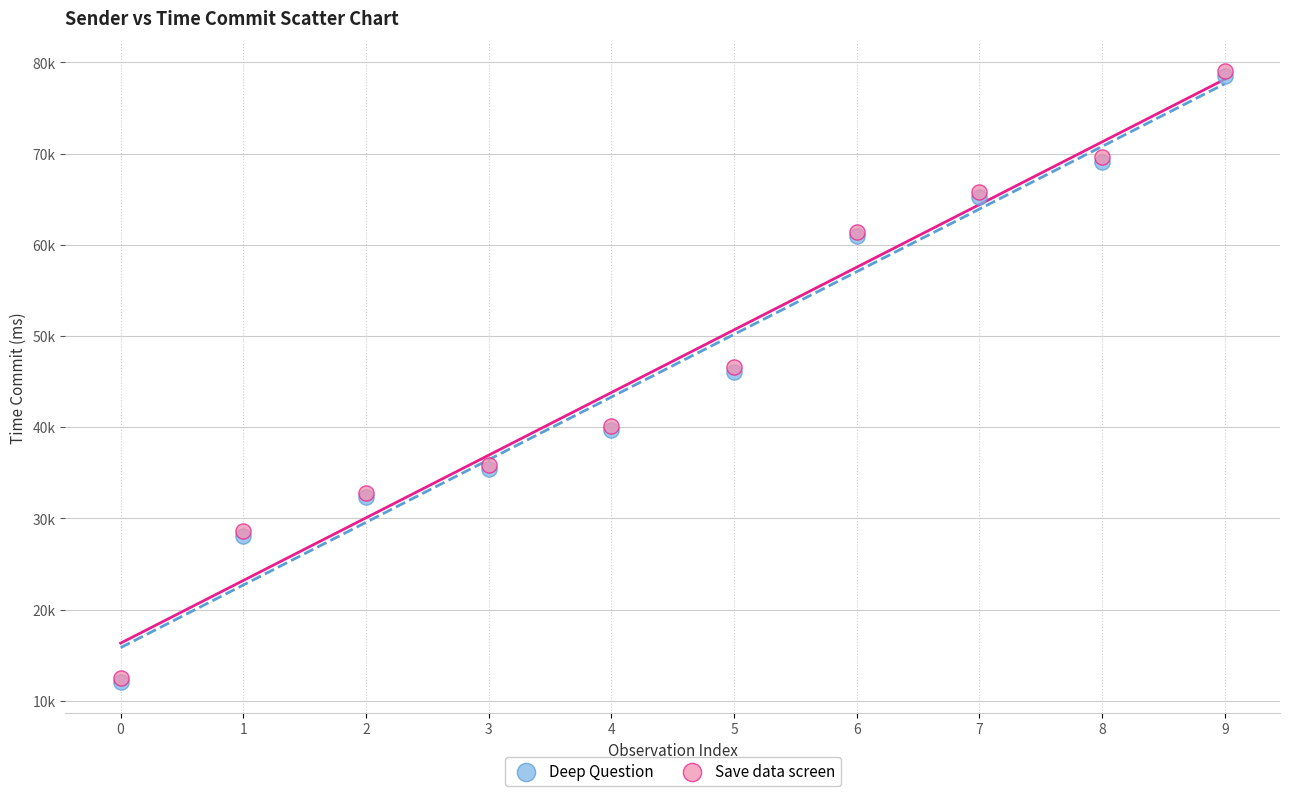

Which series has the widest spread of Y values?

Deep Question